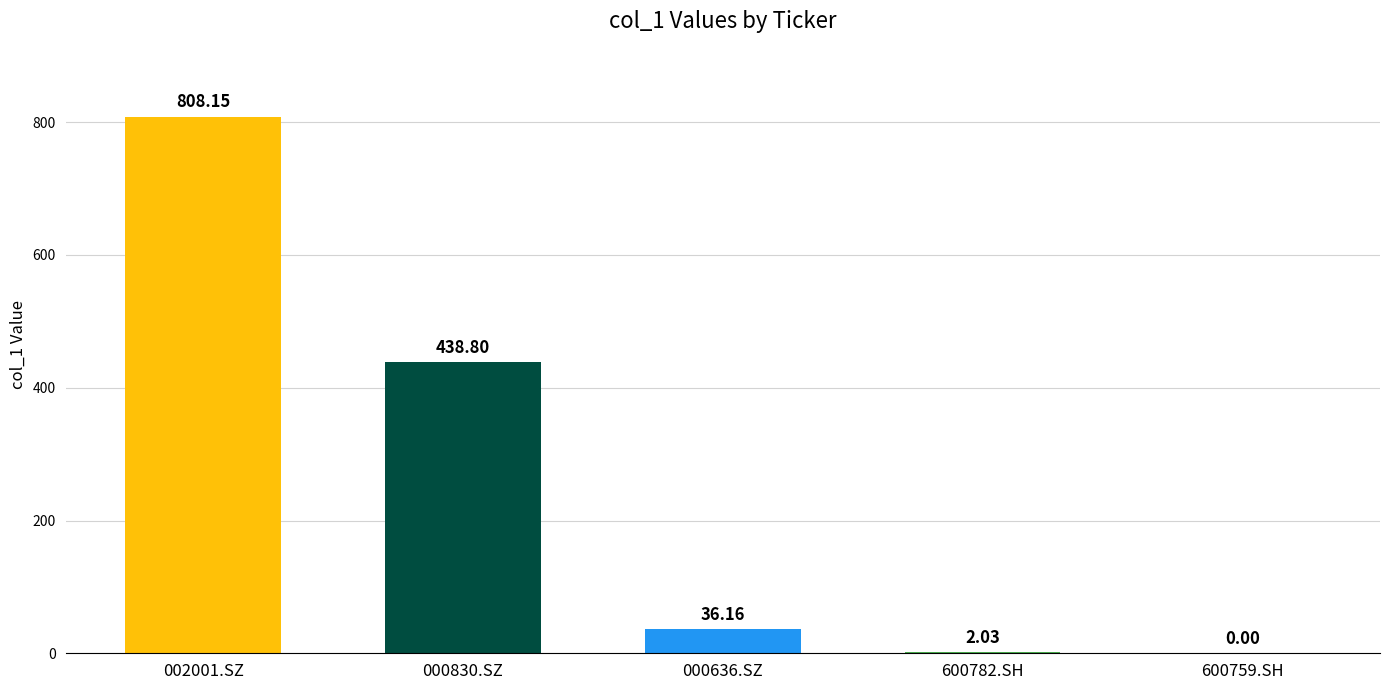

What is the change in value from 000636.SZ to 600759.SH?

-36.2